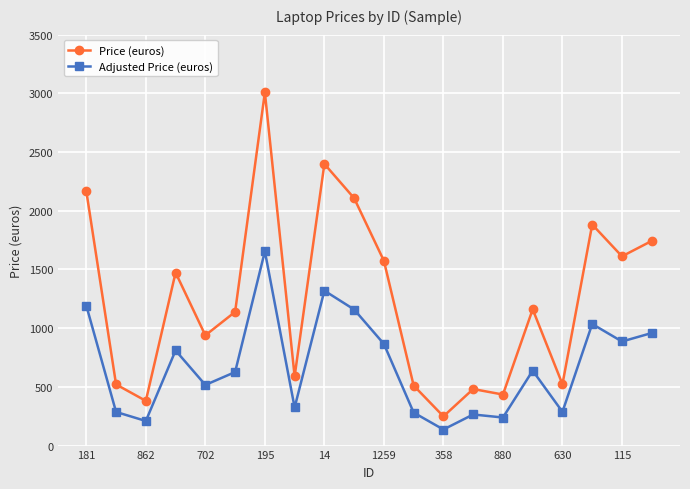

What is the minimum value for Adjusted Price (euros)?

136.8